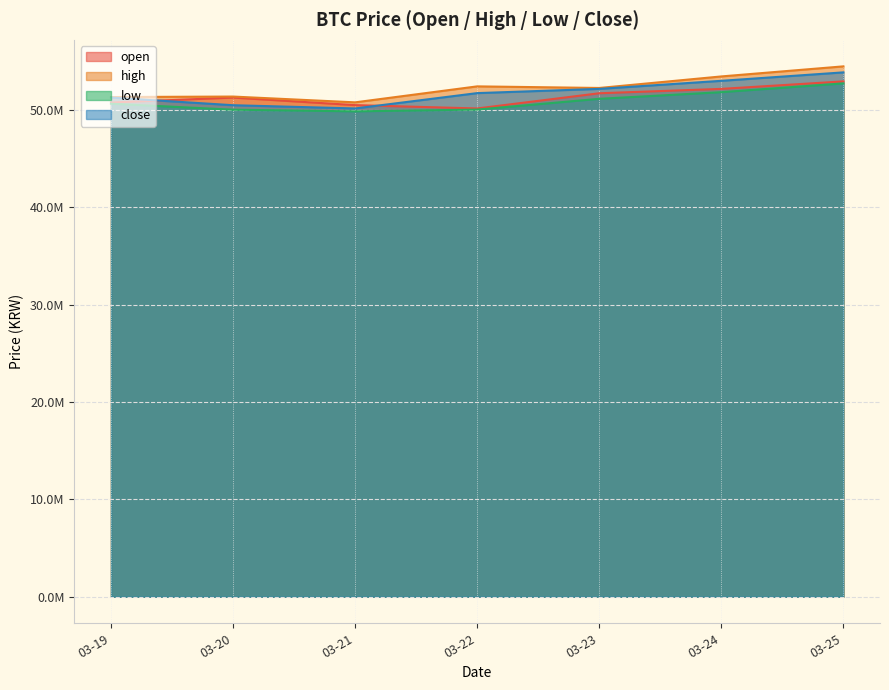

Rank the series by their average value, from highest to lowest.

high, close, open, low